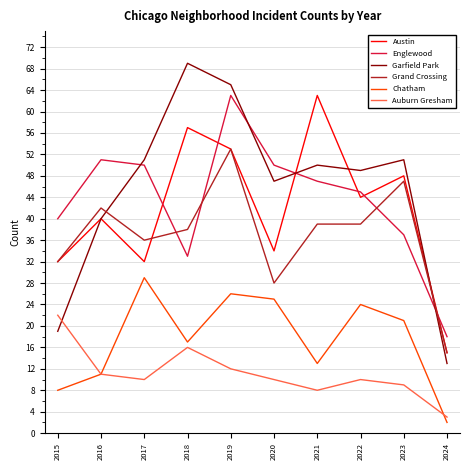

What is the difference between the maximum and minimum values in the Garfield Park series?

56